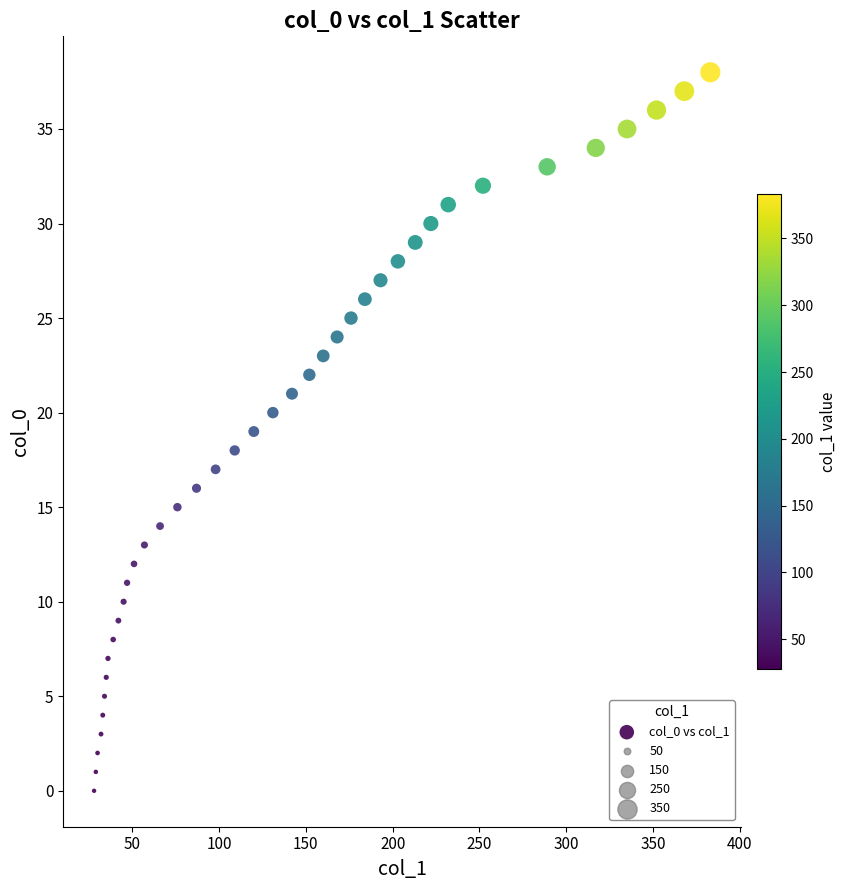

What is the range of X values (max minus min)?

355